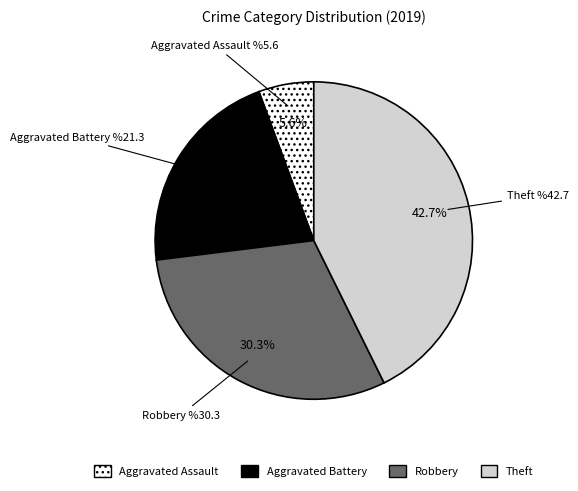

Is there a majority slice in this chart?

No